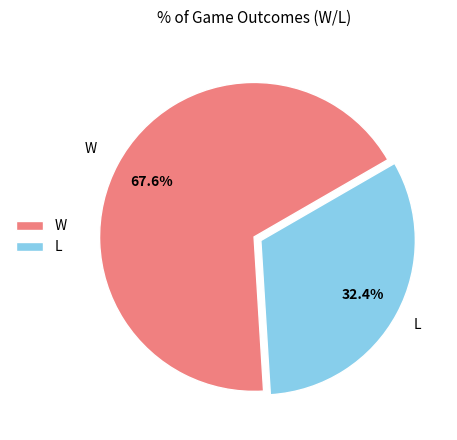

The L slice represents 32% of the pie. True or false?

True